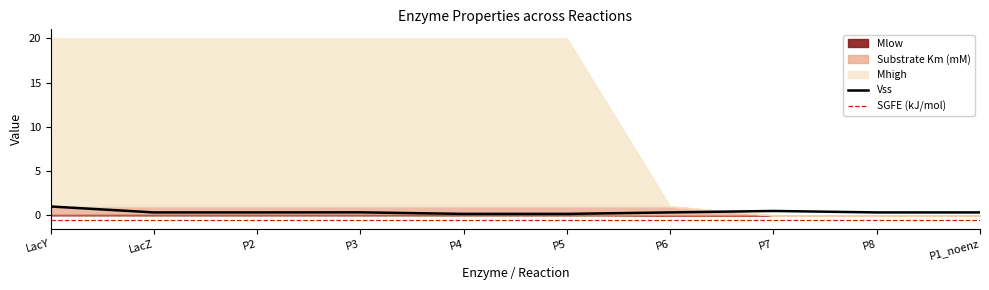

True or false: SGFE (kJ/mol) has more than 2 interior local peaks.

False